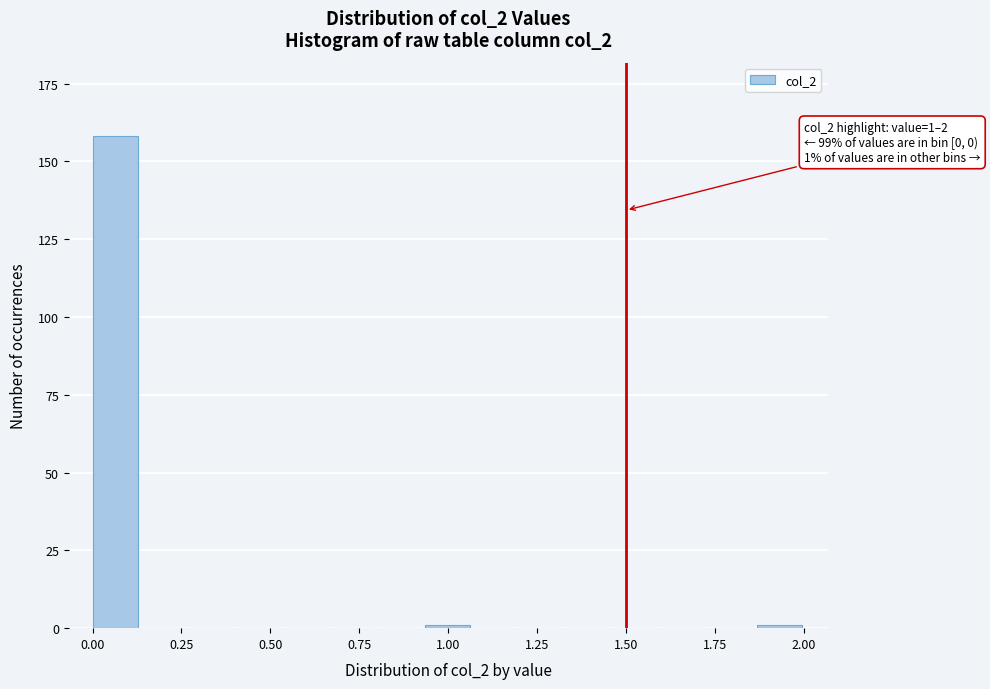

Around what value on the x-axis is the tallest bar? Give the approximate position of its centre, as read against the axis.

0.05